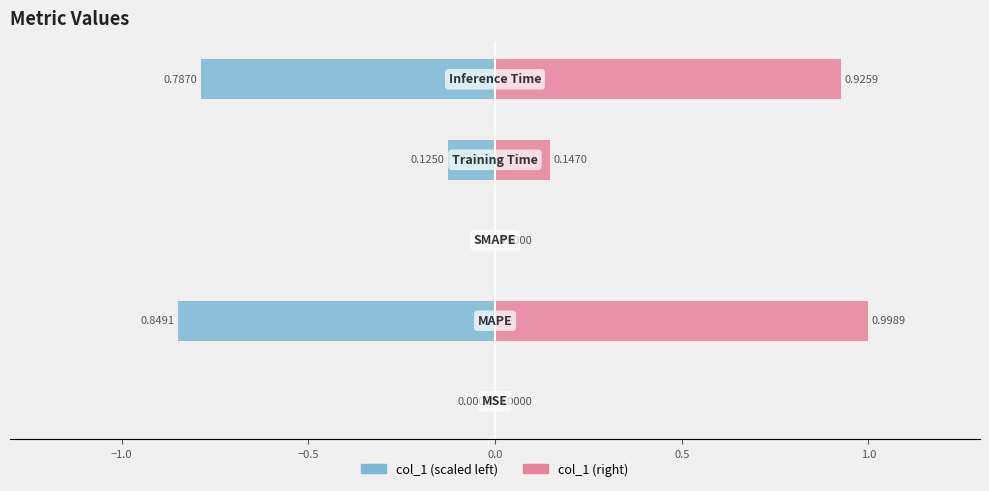

What position from the left is 0.5?

5